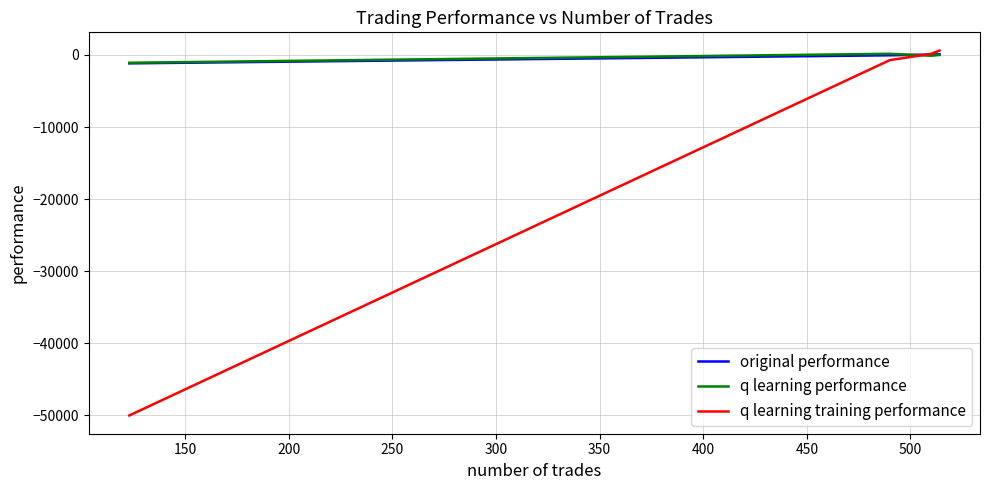

Which series has the largest range (max minus min)?

q learning training performance